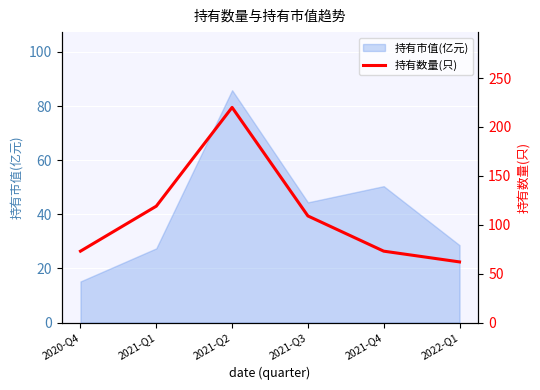

Where is the data nearest to the value 141?

2021-Q1